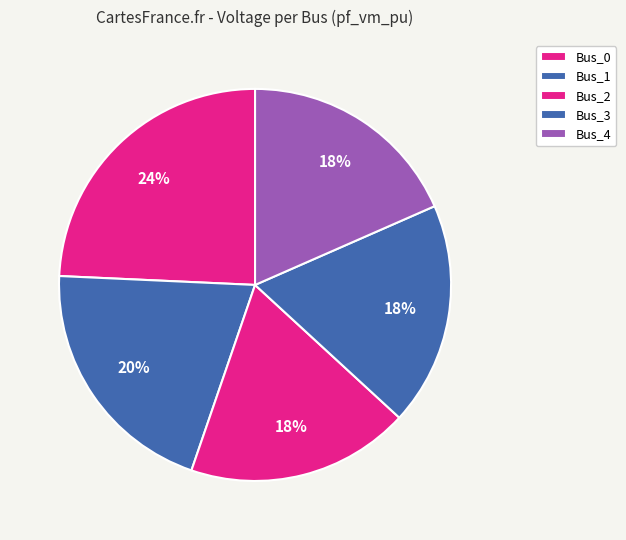

Is it true that Bus_0 is 24% of the pie?

True